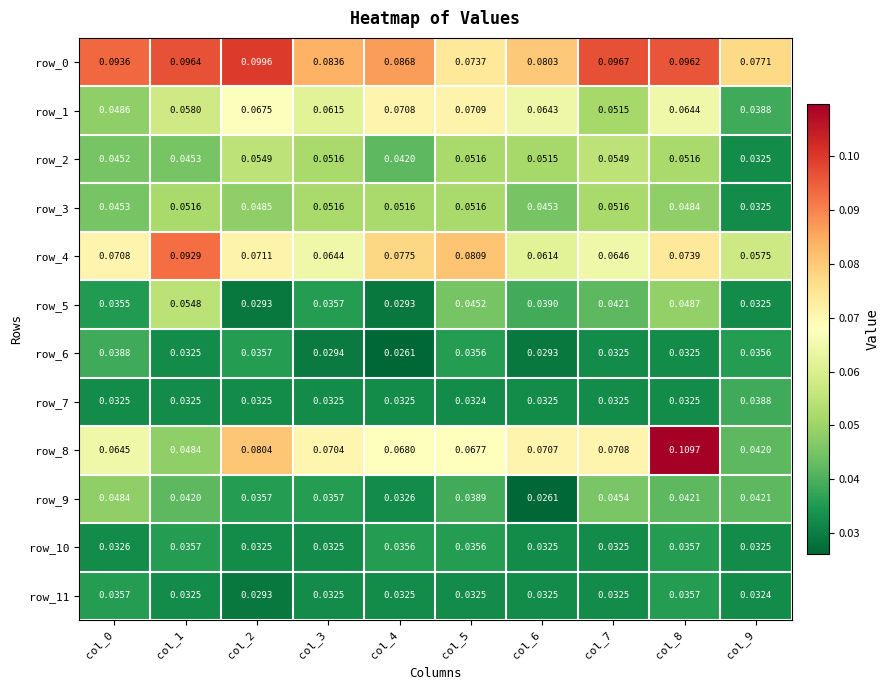

At which category is the sum across all series the highest?

col_8